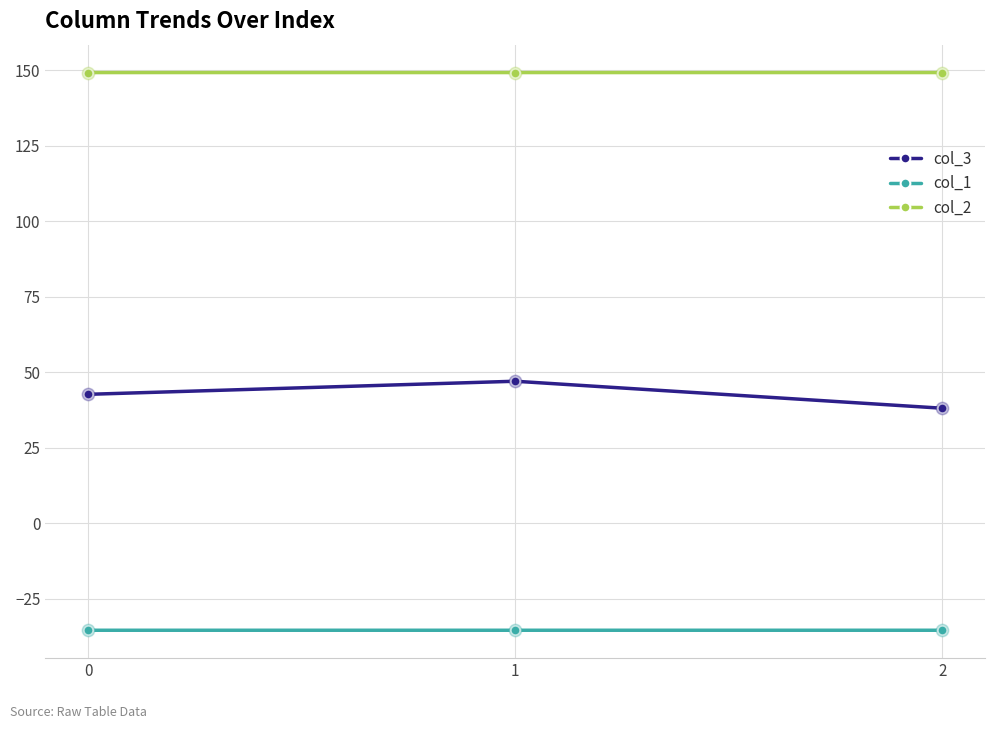

Is the value of col_1 at 2 greater than the value of col_3 at 2?

No